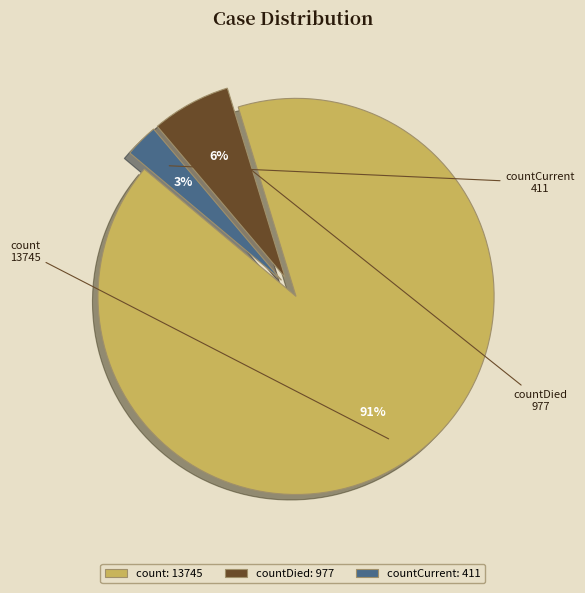

To the nearest percent, what percentage of the pie is countCurrent?

3%